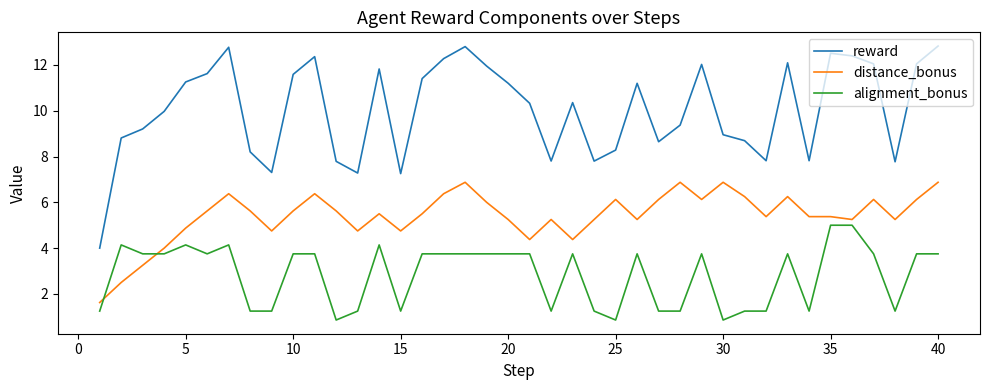

Which series has the largest total across all categories?

reward